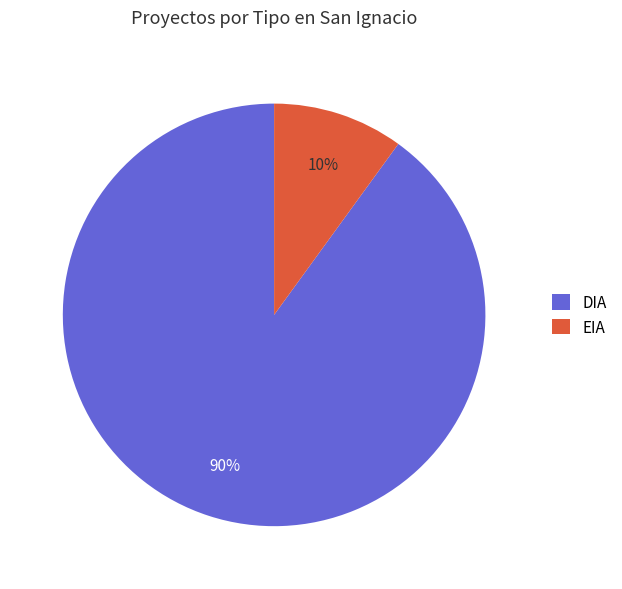

Between DIA and EIA, which is larger?

DIA